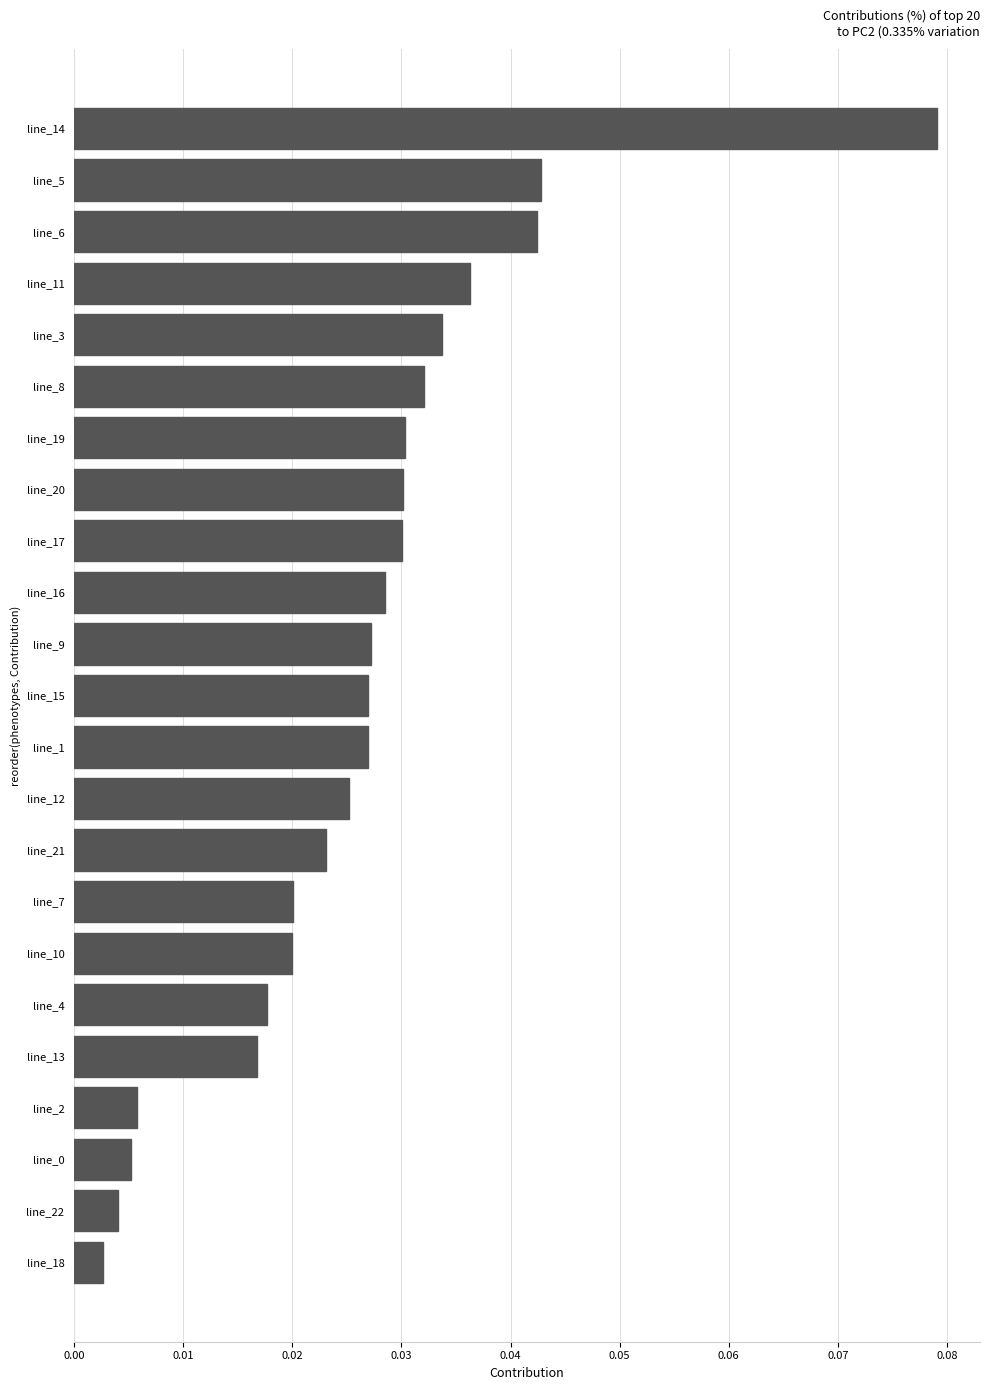

What is the sum of all values?

0.6